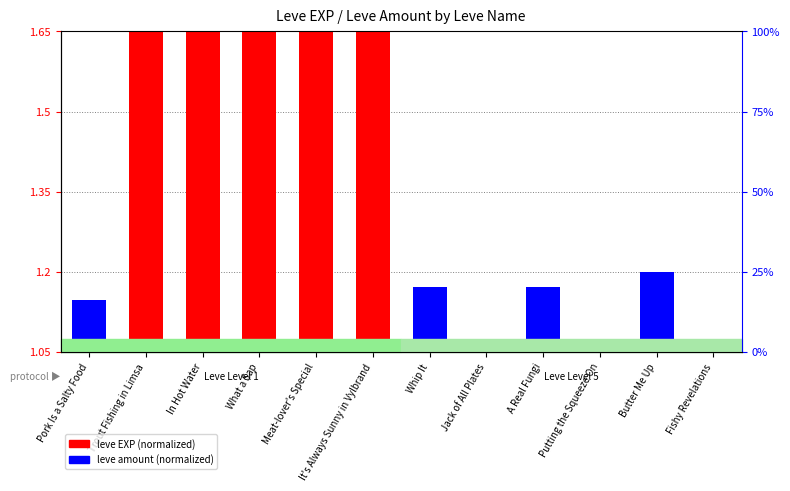

Does the chart contain any negative values?

No